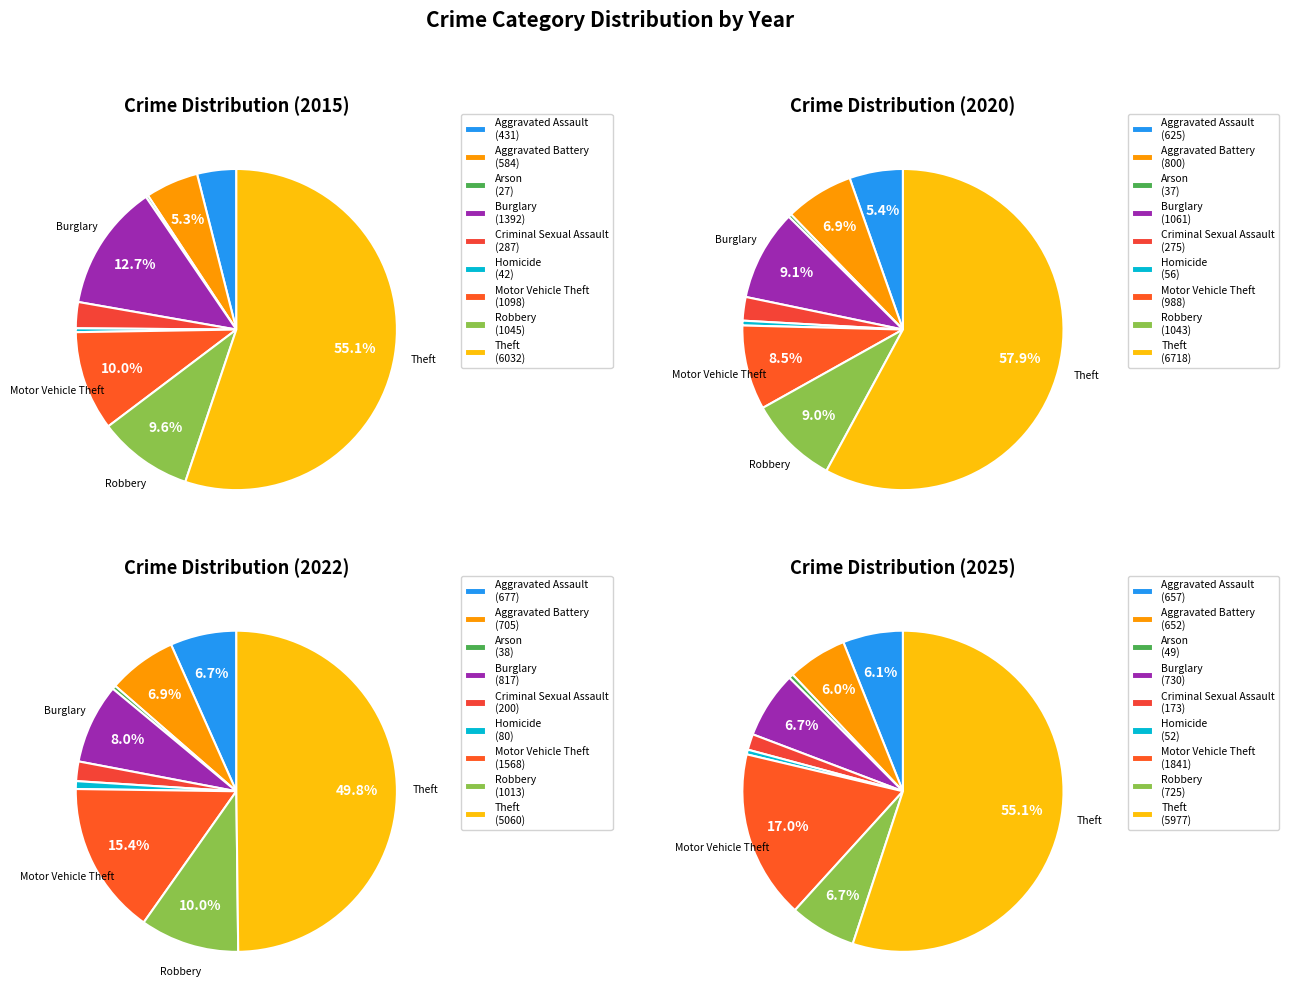

How many slices are in this pie chart?

9